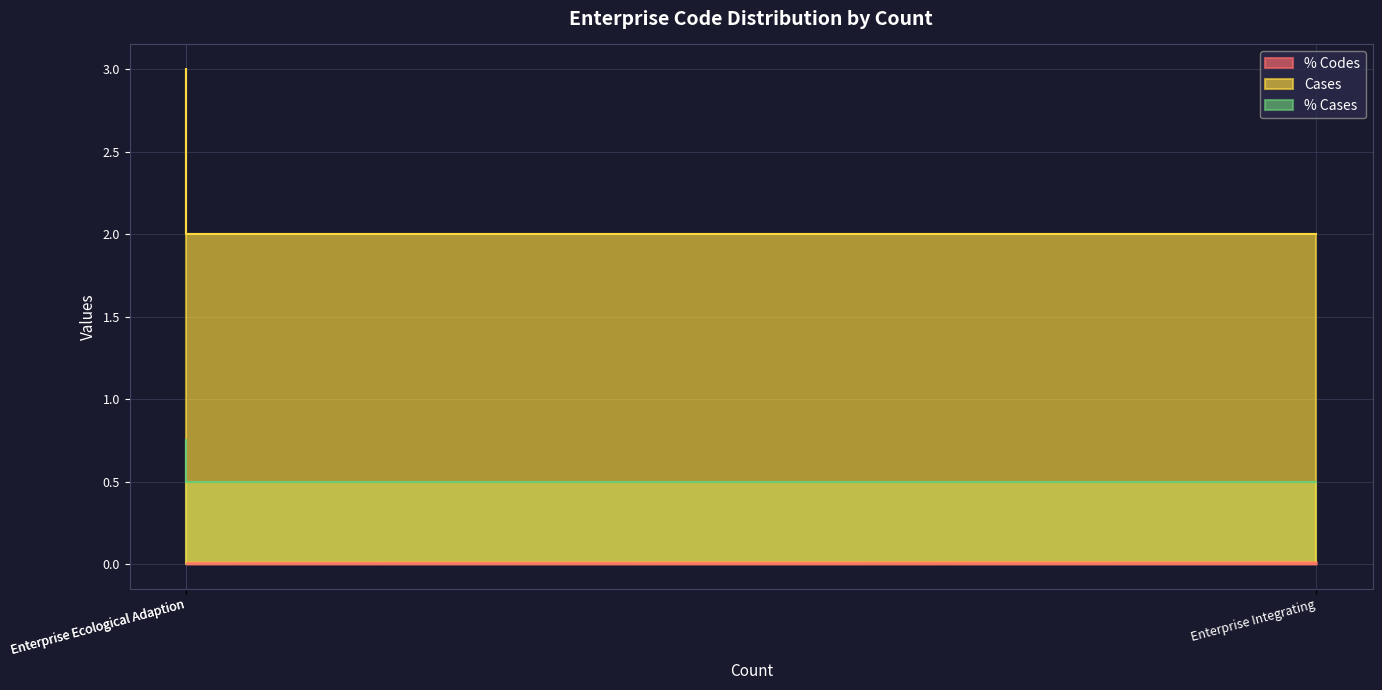

What is the value of the Cases point at the 2nd from the left?

2.0